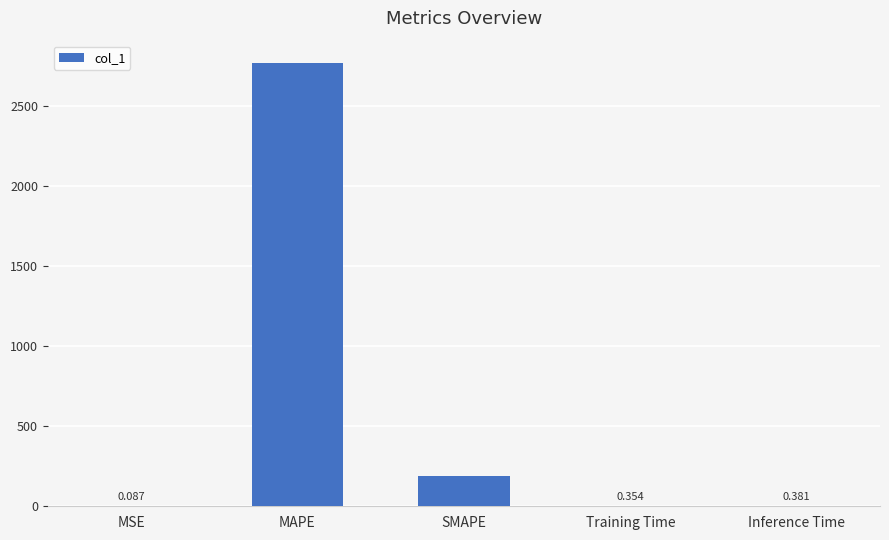

The value at SMAPE is 186.5. True or false?

True